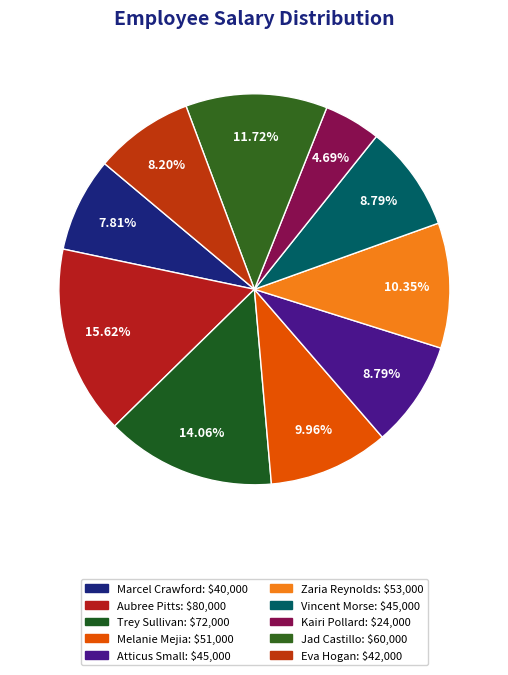

Rank the categories by value from highest to lowest.

Aubree Pitts, Trey Sullivan, Jad Castillo, Zaria Reynolds, Melanie Mejia, Atticus Small, Vincent Morse, Eva Hogan, Marcel Crawford, Kairi Pollard